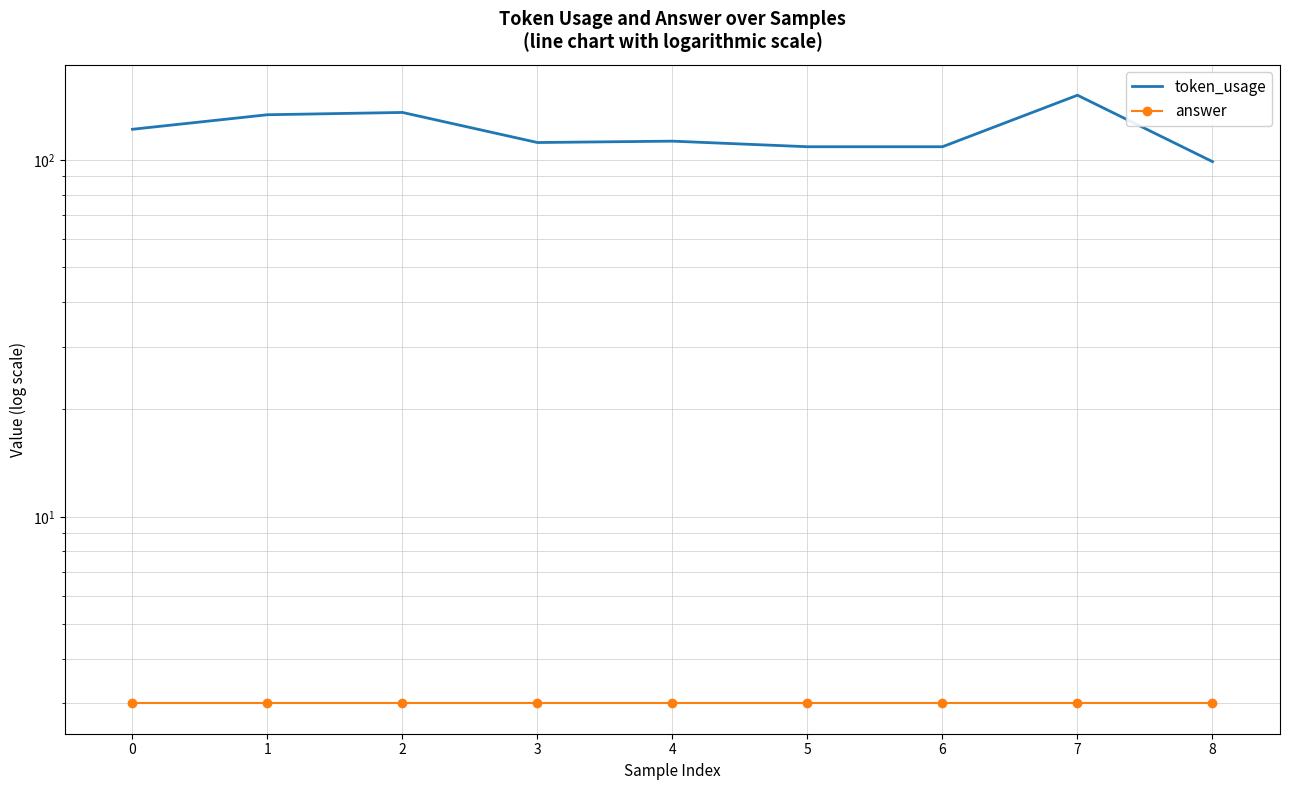

Count the number of categories in the chart.

9